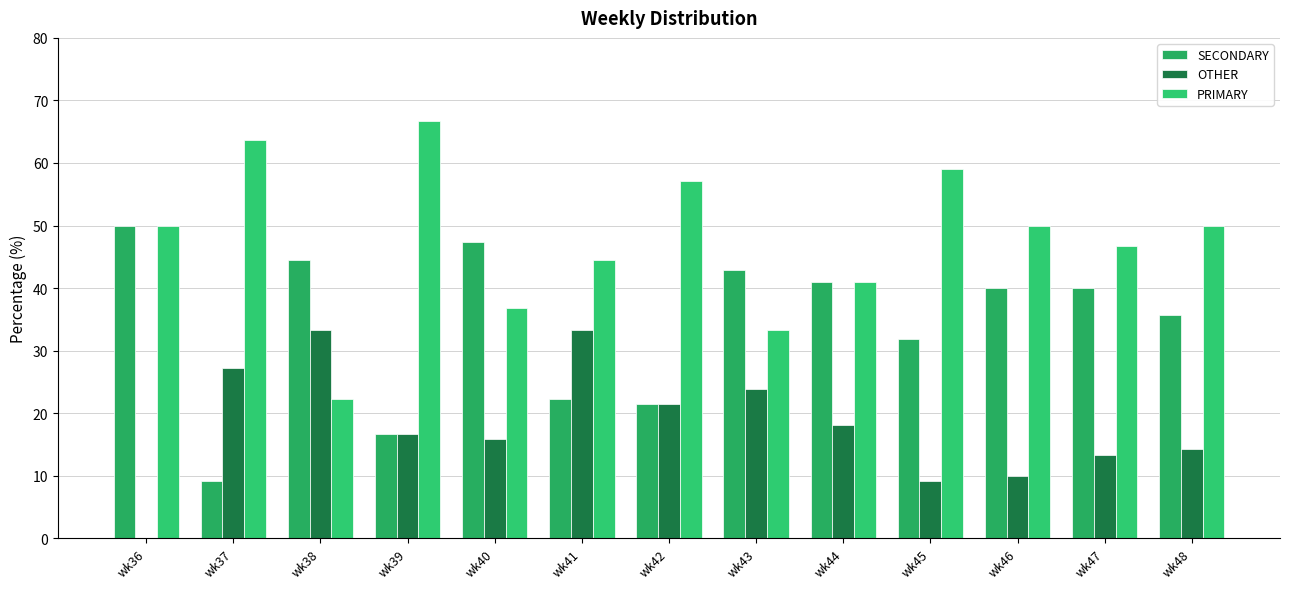

How many values in OTHER are above zero?

12